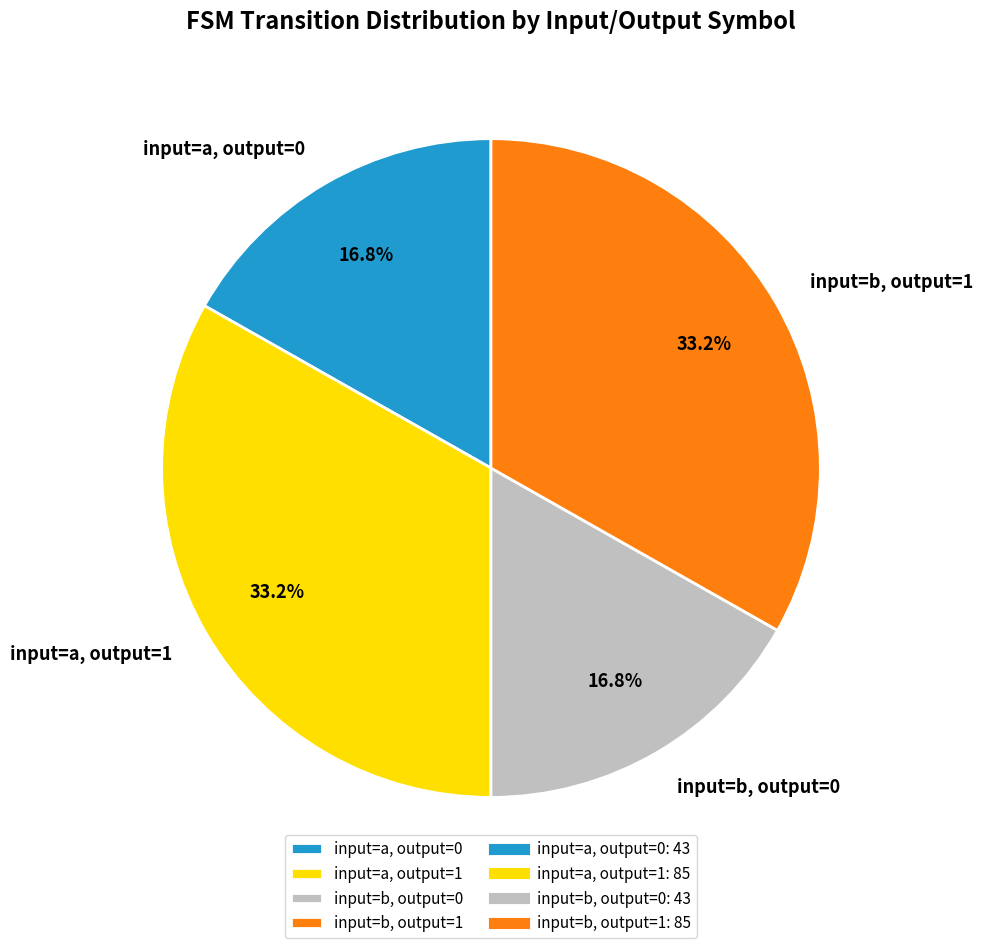

Is there any slice that represents more than half of the pie?

No